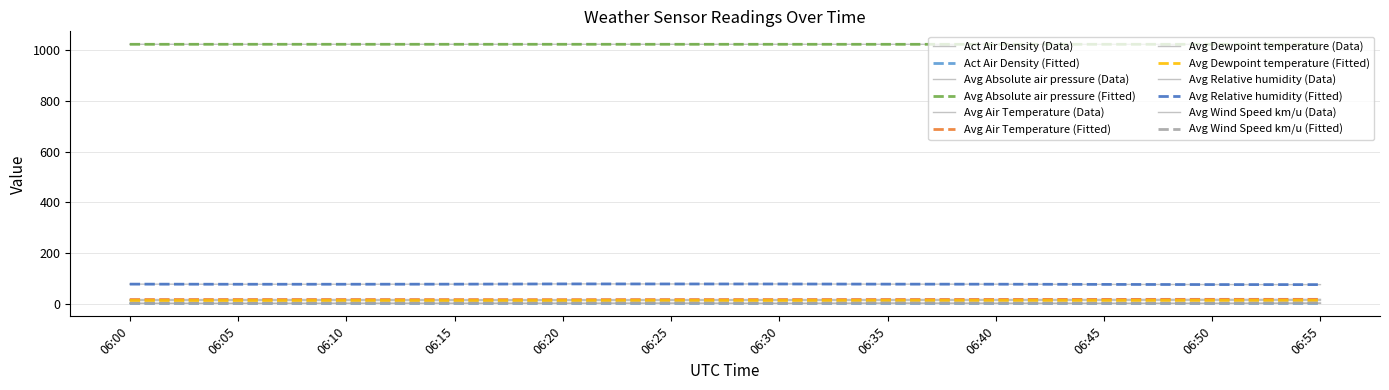

Between 06:35 and 06:55, which series saw the biggest shift?

Avg Relative humidity